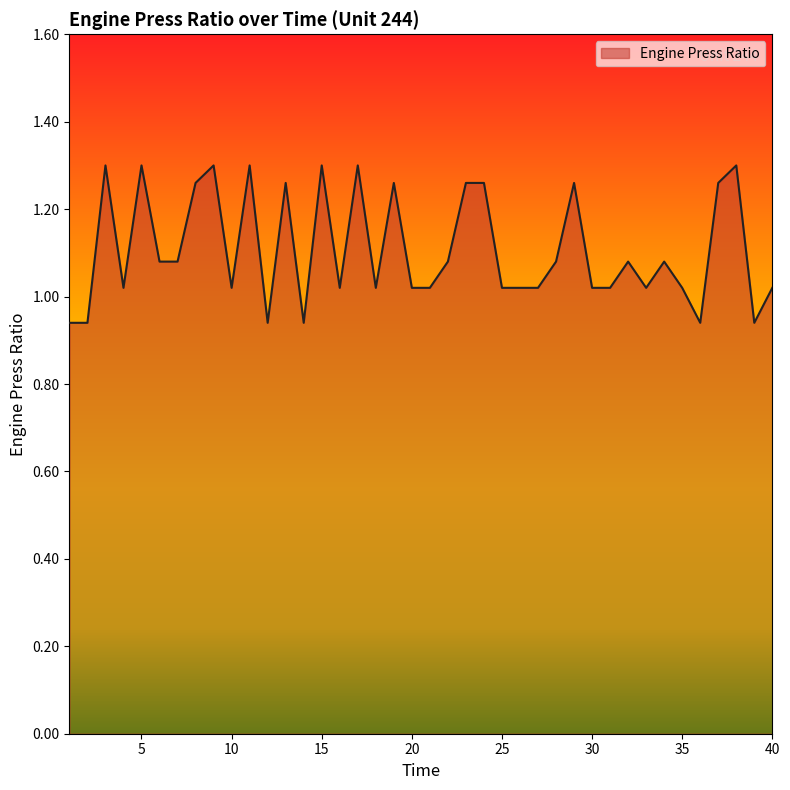

What is the minimum value shown in the chart?

0.9